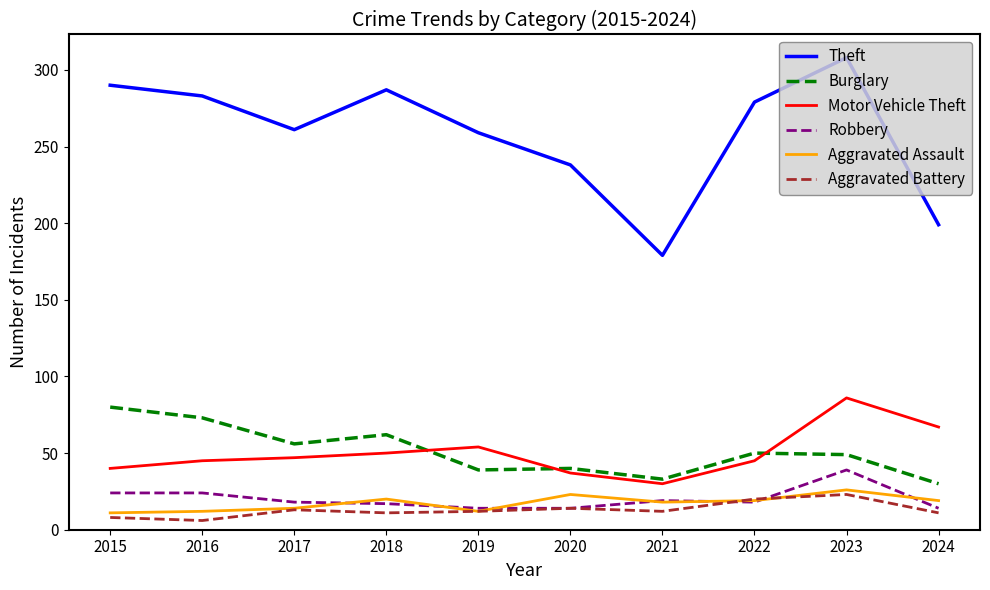

Which series has the widest spread of values?

Theft